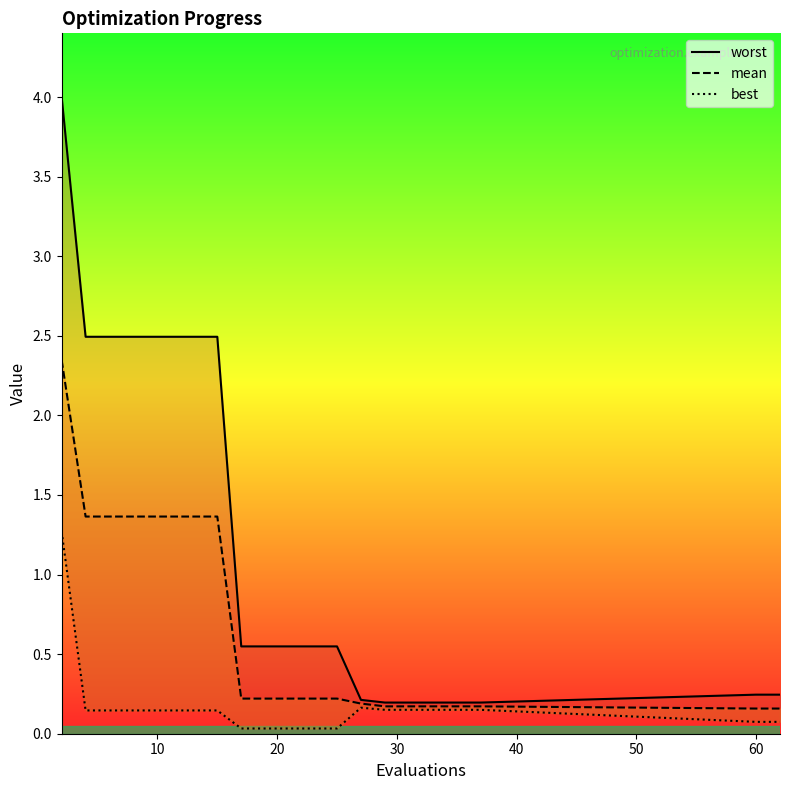

True or false: mean and best intersect in this chart.

False